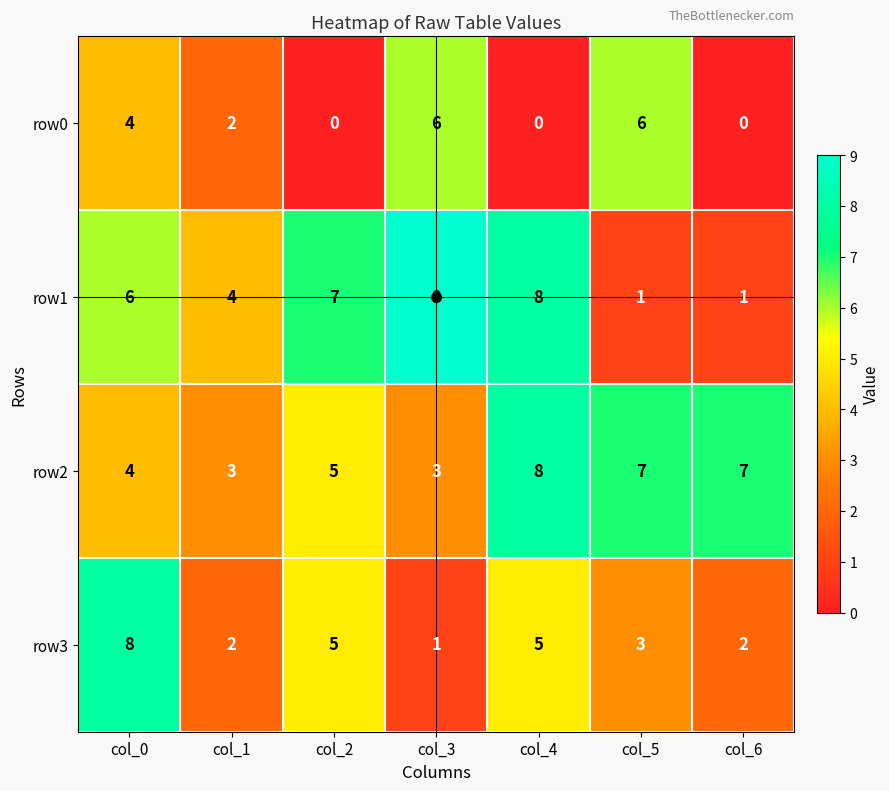

What value does the row2 series have at col_6?

7